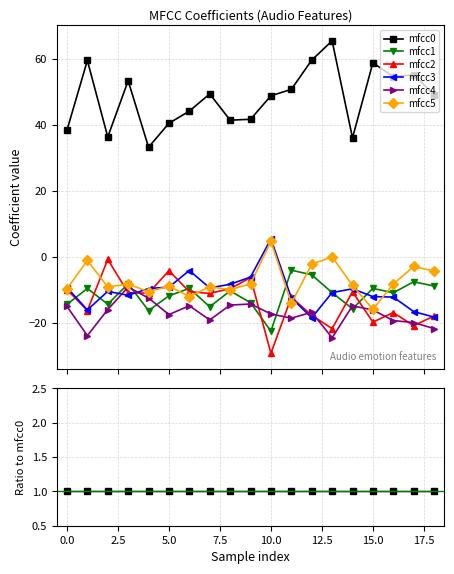

What are all the series names shown in the legend?

mfcc0, mfcc1, mfcc2, mfcc3, mfcc4, mfcc5